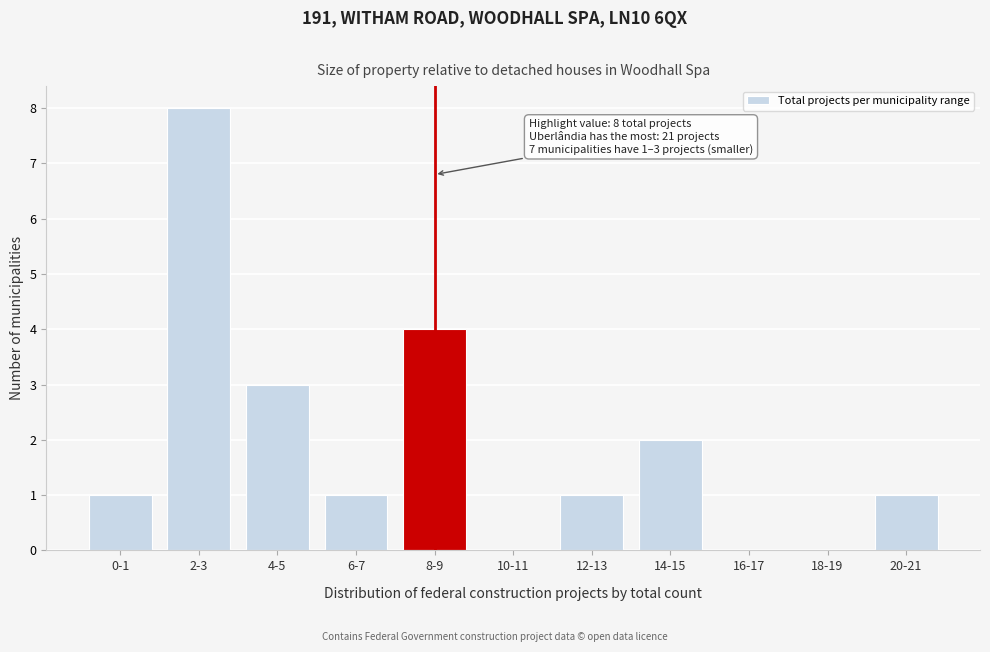

Reading left to right, extract all data points from this chart.

0-1=1	2-3=8	4-5=3	6-7=1	8-9=4	10-11=0	12-13=1	14-15=2	16-17=0	18-19=0	20-21=1